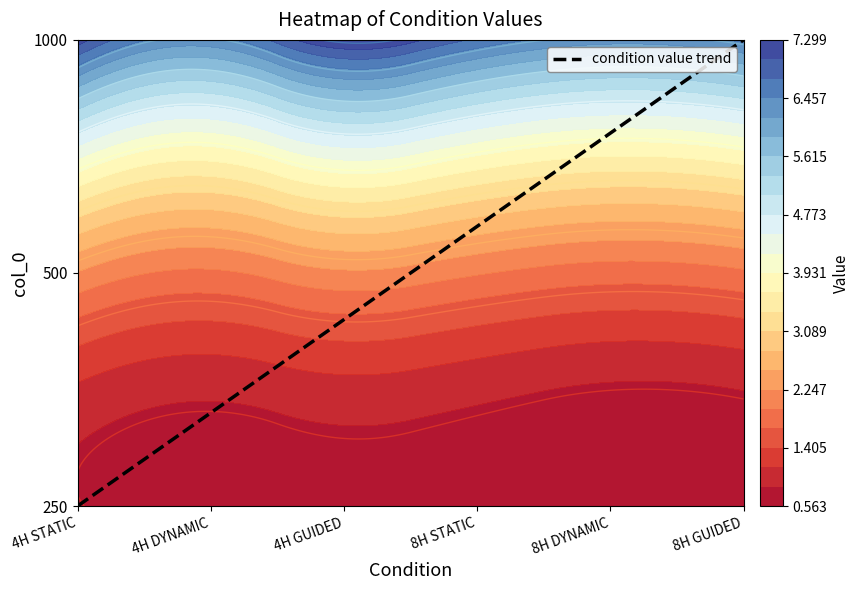

Which series has the largest total across all categories?

1000